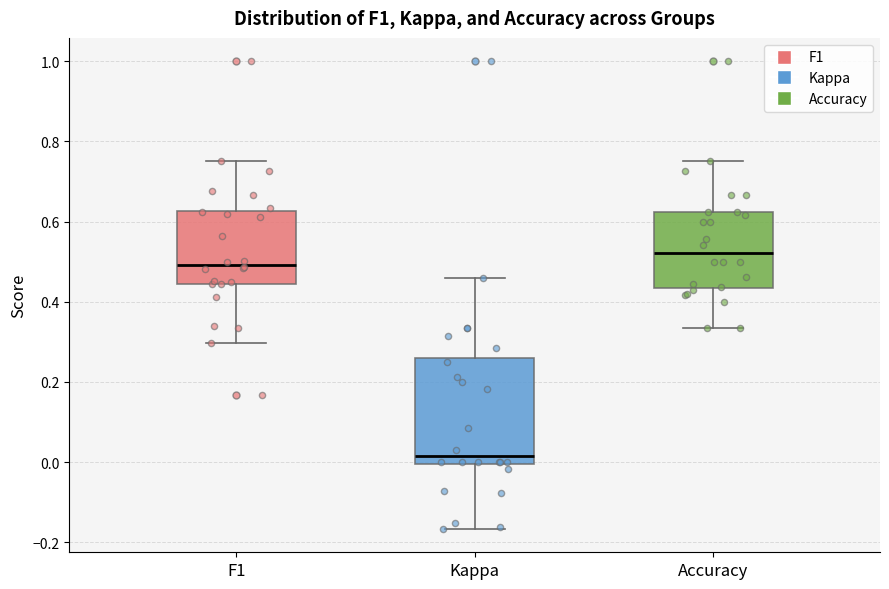

Where does the lower whisker of the box for Accuracy end on the y-axis? The values are not printed on the chart, so give them approximately, as read against the axis.

0.34